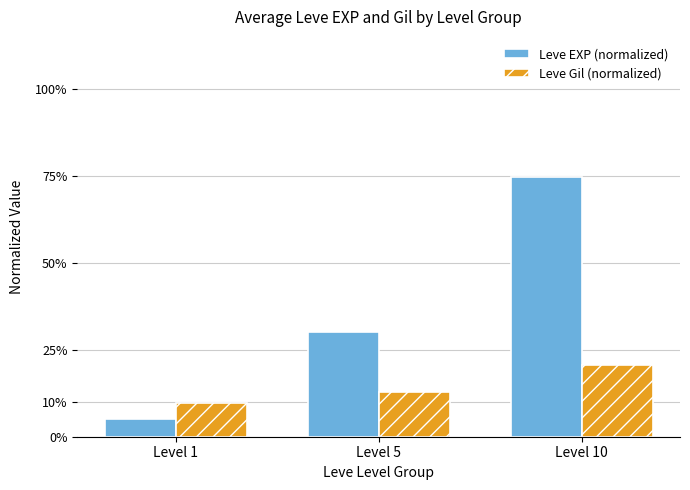

What is the difference between the maximum and minimum values in the Leve EXP (normalized) series?

69.7